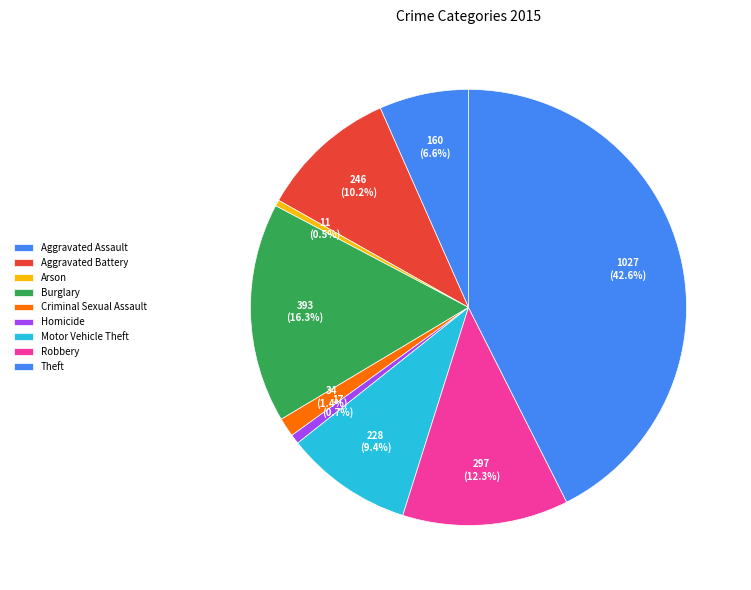

How many segments does this pie chart have?

9